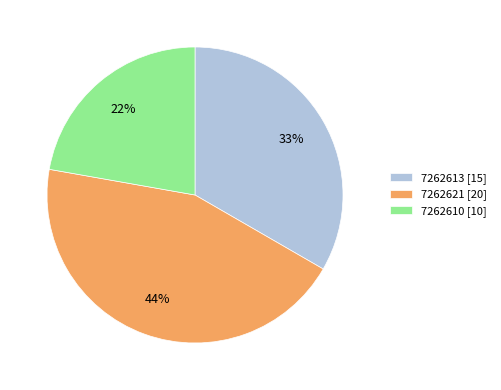

True or false: 7262610 accounts for 35% of the total.

False